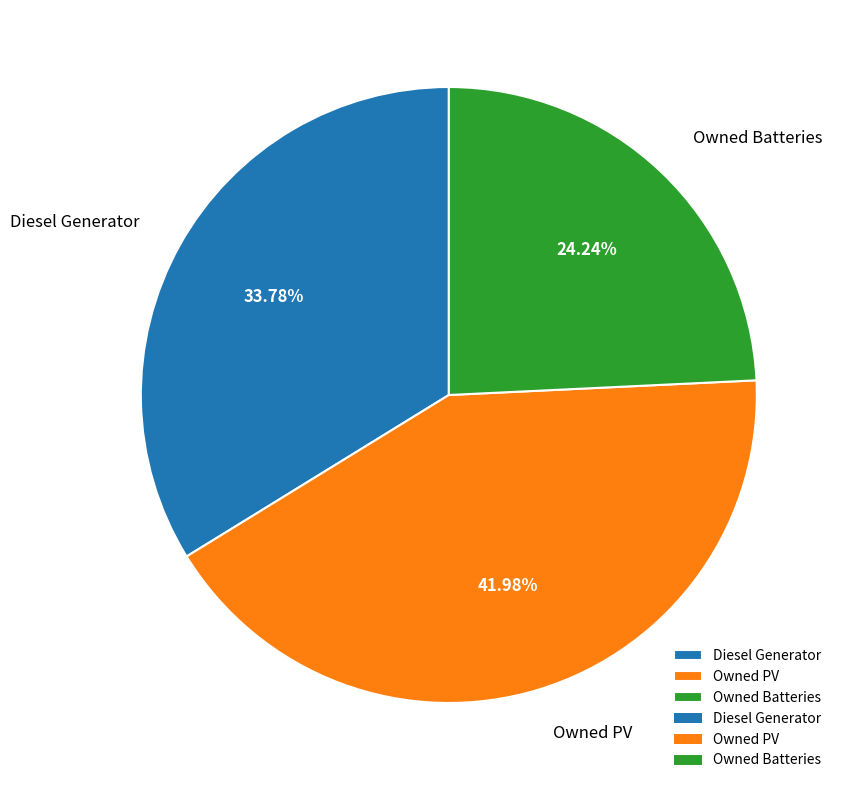

To the nearest percent, what is the difference between the largest and smallest slice percentages?

18%